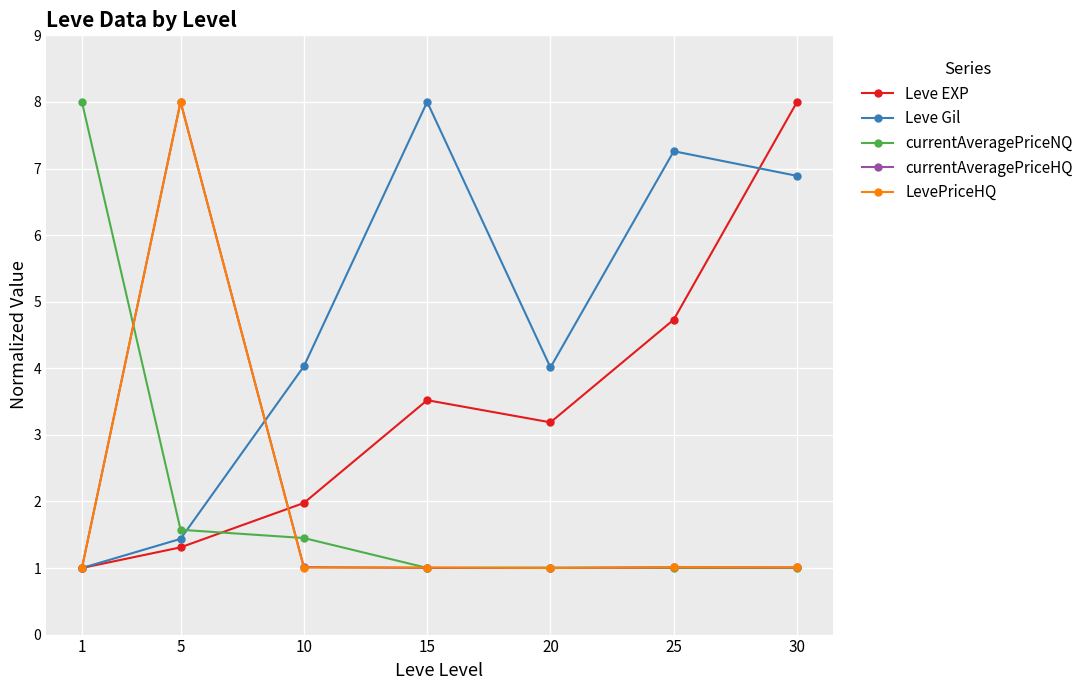

Which category has the highest value in the currentAveragePriceHQ series?

5